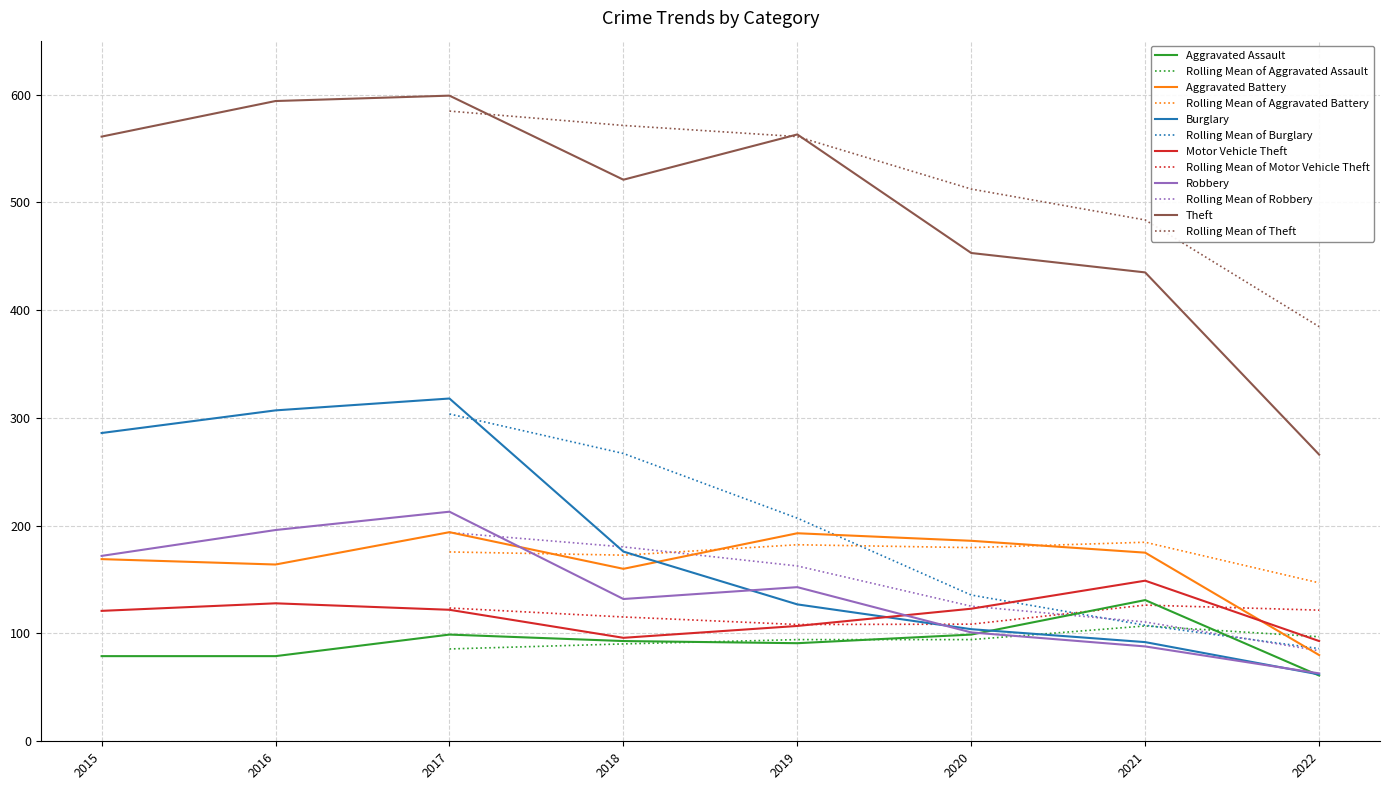

Which series has the largest total across all categories?

Theft